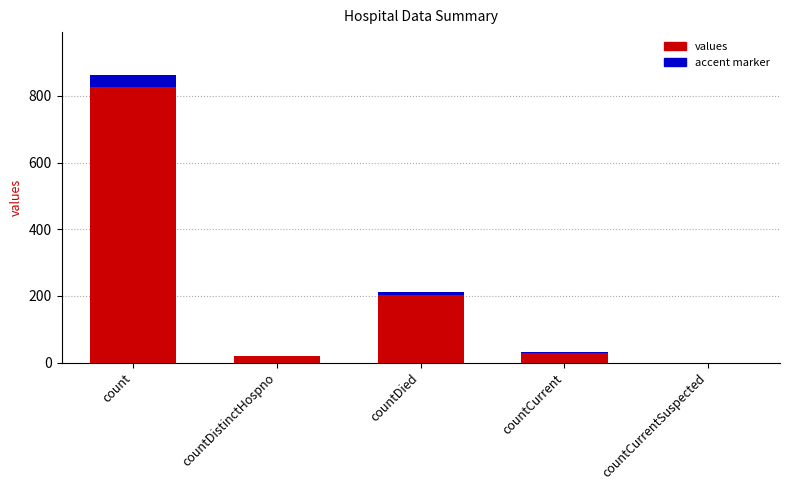

Is it true that the value at countCurrentSuspected is 0?

True